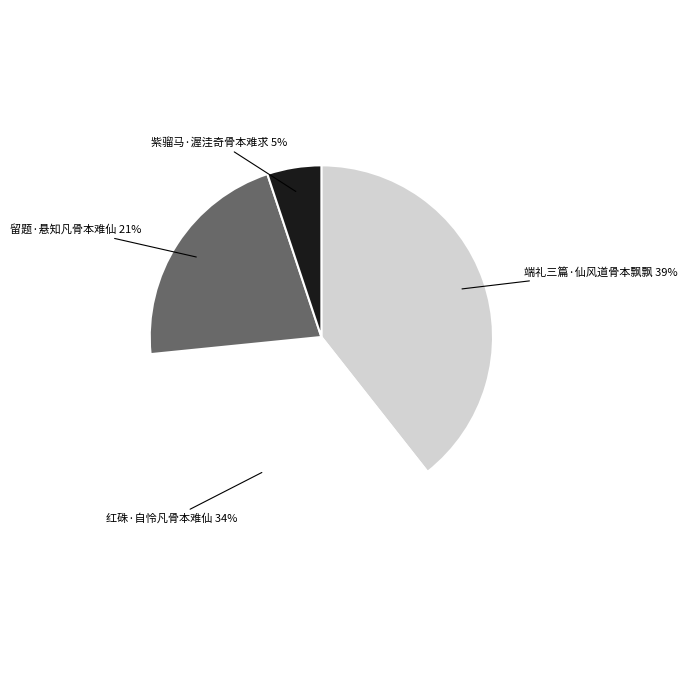

Is there a majority slice in this chart?

No